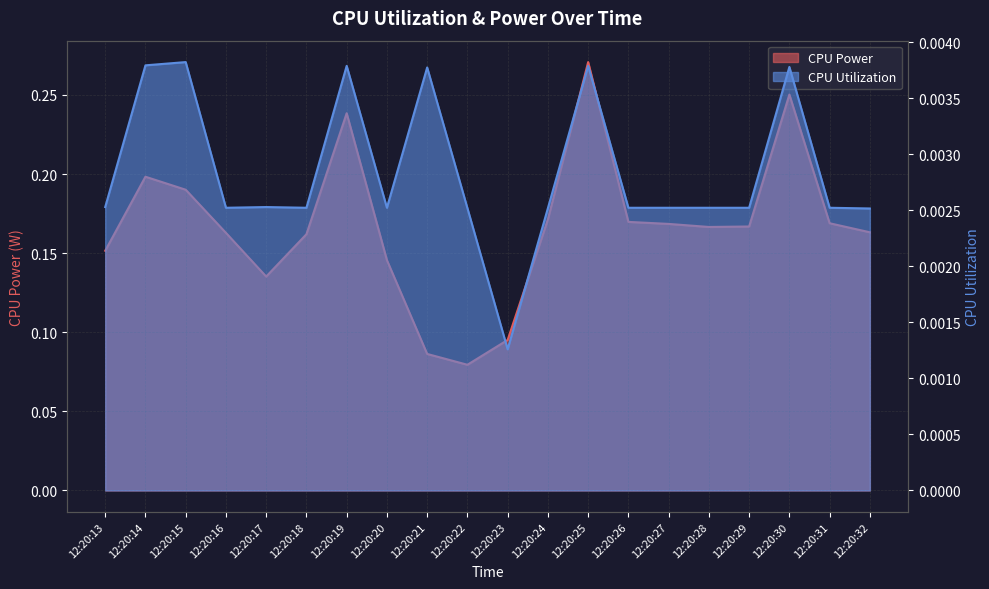

Which series has the largest total across all categories?

CPU Power